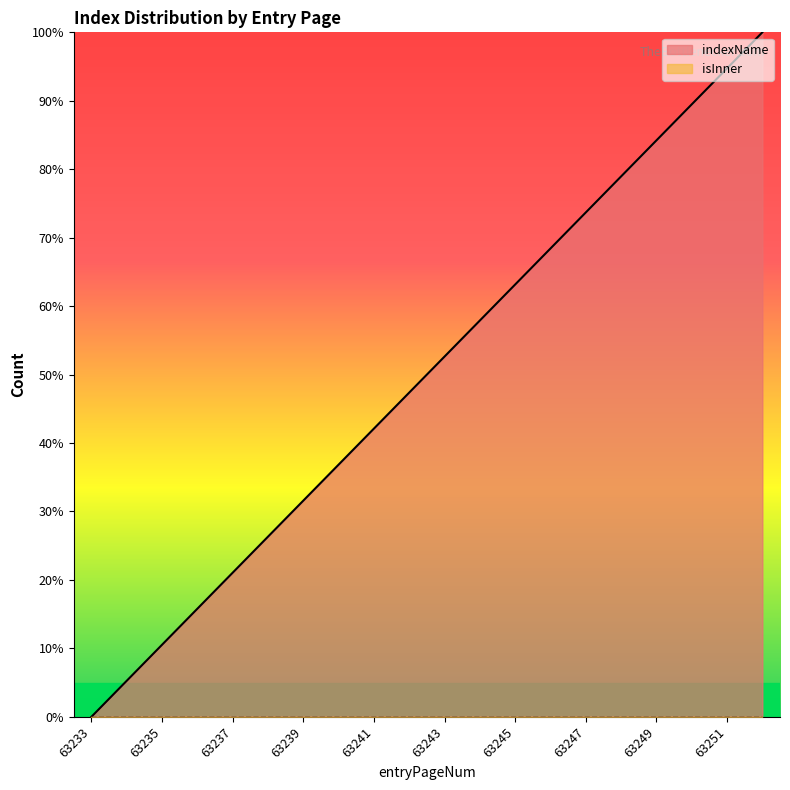

What is the change in value from 63245 to 63247?

+10.5